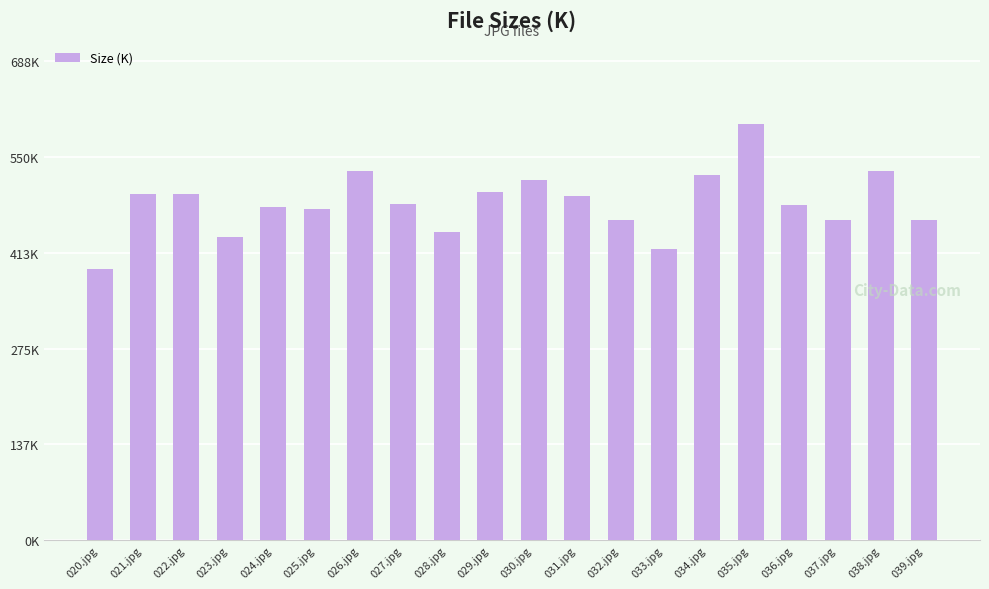

What is the change in value from 025.jpg to 035.jpg?

+123.4